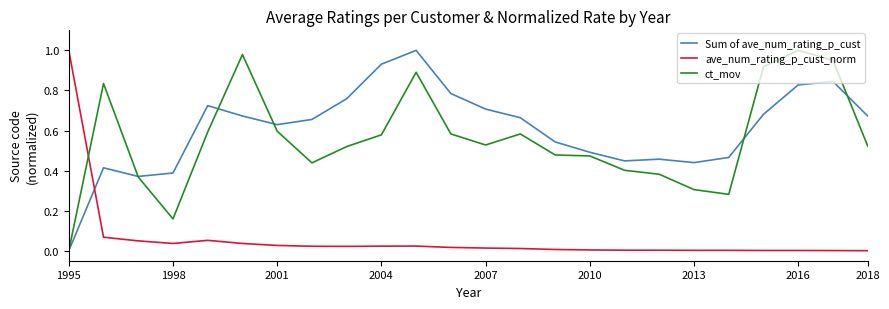

How many intersections are there between Sum of ave_num_rating_p_cust and ave_num_rating_p_cust_norm?

1